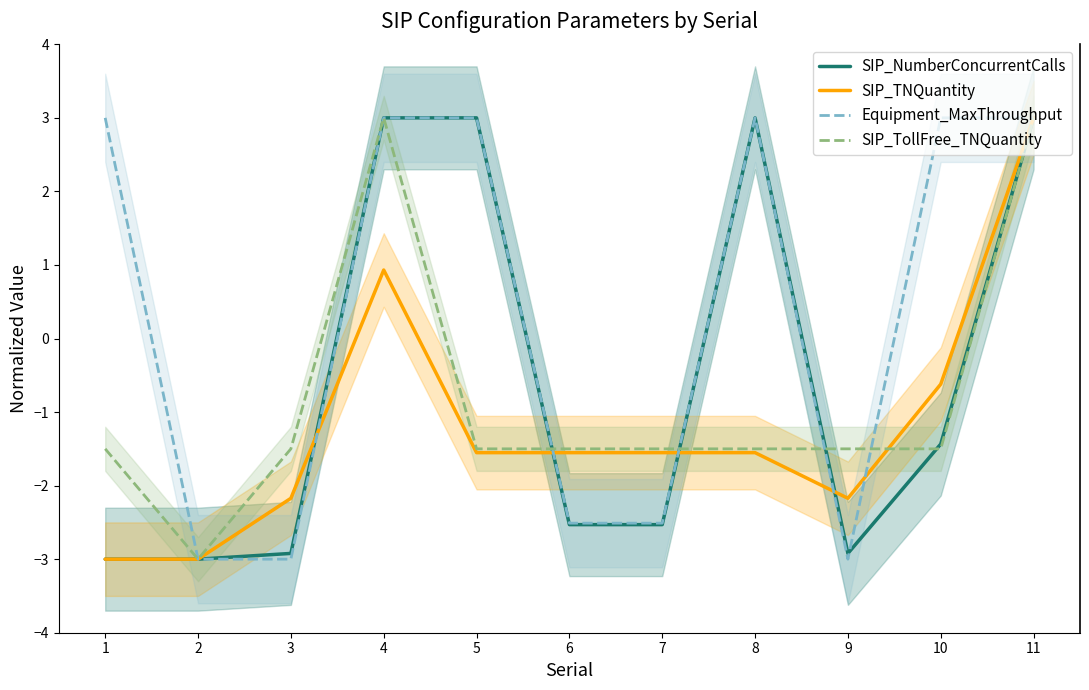

What is the difference between the SIP_TNQuantity values at 4 and 7?

2.5